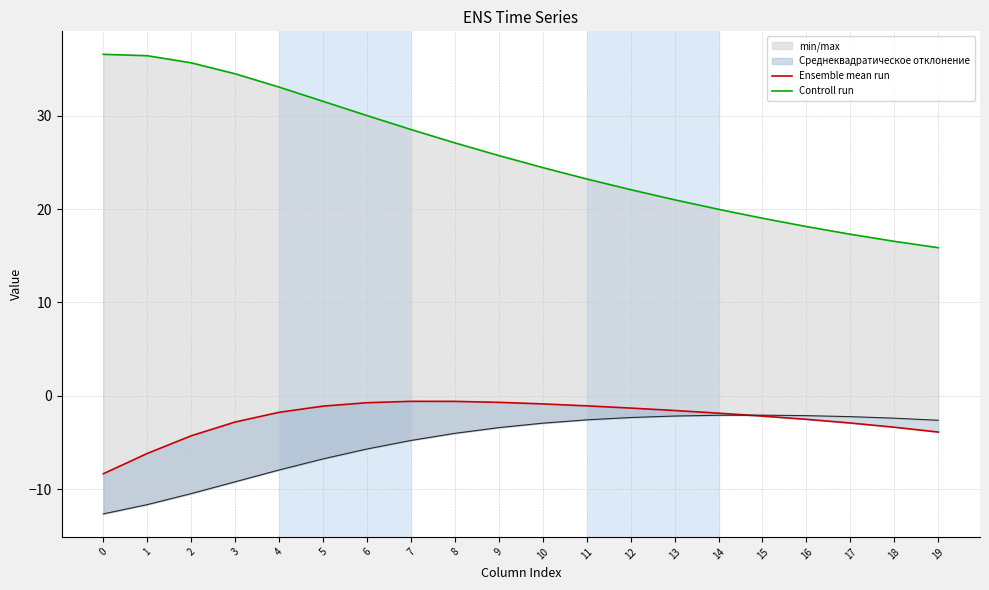

Rank the categories by Ensemble mean run value from lowest to highest.

0, 1, 2, 19, 18, 17, 3, 16, 15, 14, 4, 13, 12, 5, 11, 10, 6, 9, 8, 7